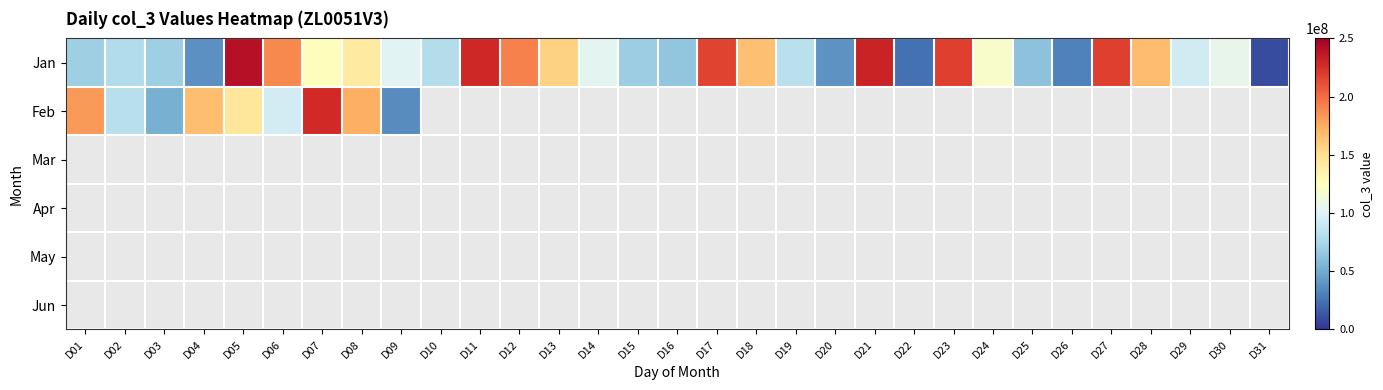

Reading left to right, what are all the values shown in this chart?

Jan: D01=69825256	D02=78985592	D03=69594632	D04=38070192	D05=240898360	D06=189321688	D07=126817952	D08=141518184	D09=102488440	D10=79593648	D11=228973192	D12=191962200	D13=156926800	D14=103162976	D15=68796288	D16=63683664	D17=216738136	D18=165303584	D19=82561096	D20=39059536	D21=231398968	D22=23858120	D23=218351680	D24=120030480	D25=61608912	D26=30951304	D27=217881600	D28=167488792	D29=93482896	D30=105664712	D31=8869056
Feb: D01=181918112	D02=81214664	D03=52445400	D04=166236416	D05=144403448	D06=94038536	D07=227721344	D08=173276824	D09=35683696	D10=0	D11=0	D12=0	D13=0	D14=0	D15=0	D16=0	D17=0	D18=0	D19=0	D20=0	D21=0	D22=0	D23=0	D24=0	D25=0	D26=0	D27=0	D28=0	D29=0	D30=0	D31=0
Mar: D01=0	D02=0	D03=0	D04=0	D05=0	D06=0	D07=0	D08=0	D09=0	D10=0	D11=0	D12=0	D13=0	D14=0	D15=0	D16=0	D17=0	D18=0	D19=0	D20=0	D21=0	D22=0	D23=0	D24=0	D25=0	D26=0	D27=0	D28=0	D29=0	D30=0	D31=0
Apr: D01=0	D02=0	D03=0	D04=0	D05=0	D06=0	D07=0	D08=0	D09=0	D10=0	D11=0	D12=0	D13=0	D14=0	D15=0	D16=0	D17=0	D18=0	D19=0	D20=0	D21=0	D22=0	D23=0	D24=0	D25=0	D26=0	D27=0	D28=0	D29=0	D30=0	D31=0
May: D01=0	D02=0	D03=0	D04=0	D05=0	D06=0	D07=0	D08=0	D09=0	D10=0	D11=0	D12=0	D13=0	D14=0	D15=0	D16=0	D17=0	D18=0	D19=0	D20=0	D21=0	D22=0	D23=0	D24=0	D25=0	D26=0	D27=0	D28=0	D29=0	D30=0	D31=0
Jun: D01=0	D02=0	D03=0	D04=0	D05=0	D06=0	D07=0	D08=0	D09=0	D10=0	D11=0	D12=0	D13=0	D14=0	D15=0	D16=0	D17=0	D18=0	D19=0	D20=0	D21=0	D22=0	D23=0	D24=0	D25=0	D26=0	D27=0	D28=0	D29=0	D30=0	D31=0